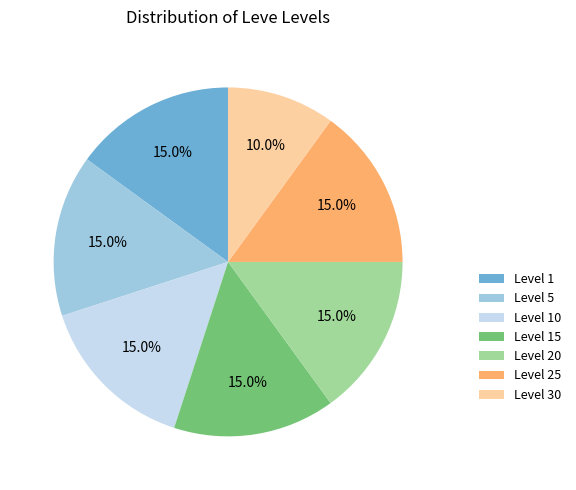

Which category has the smallest portion of the pie?

Level 30